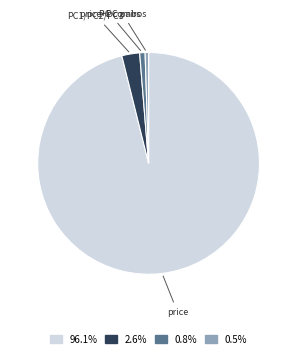

Which category has the biggest portion of the pie?

price